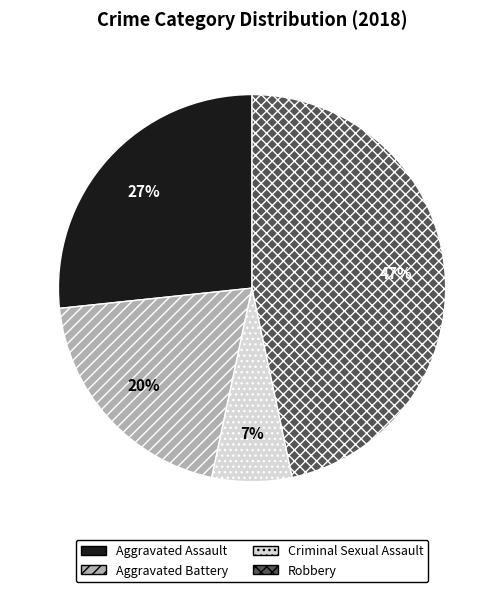

Which slice is the smallest?

Criminal Sexual Assault